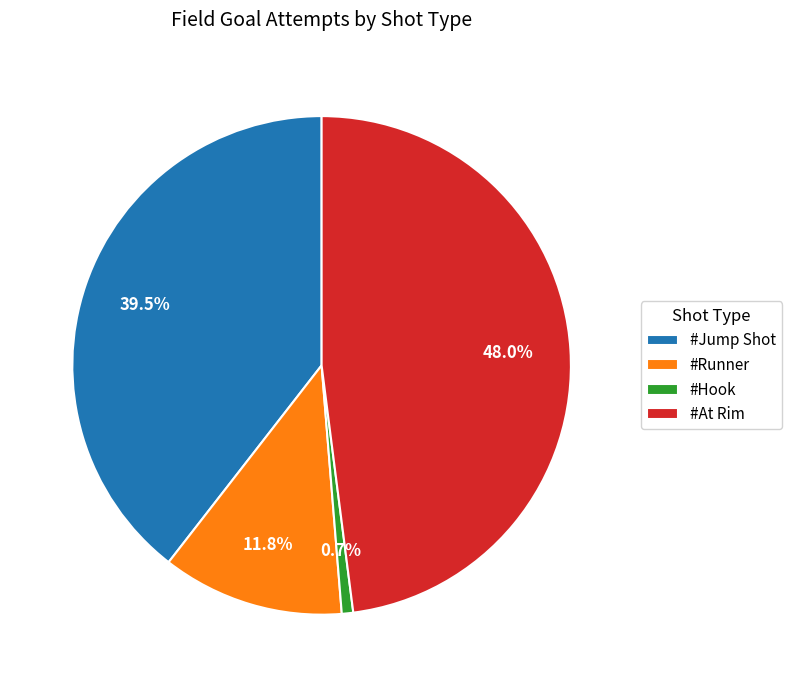

Rank the categories by value from highest to lowest.

#At Rim, #Jump Shot, #Runner, #Hook